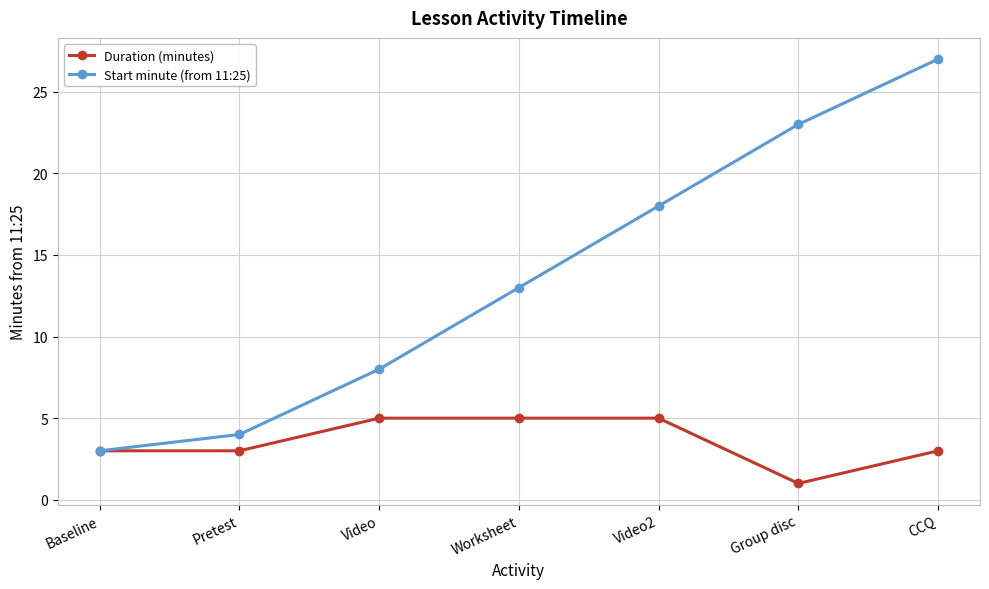

At which category is the sum across all series the highest?

CCQ